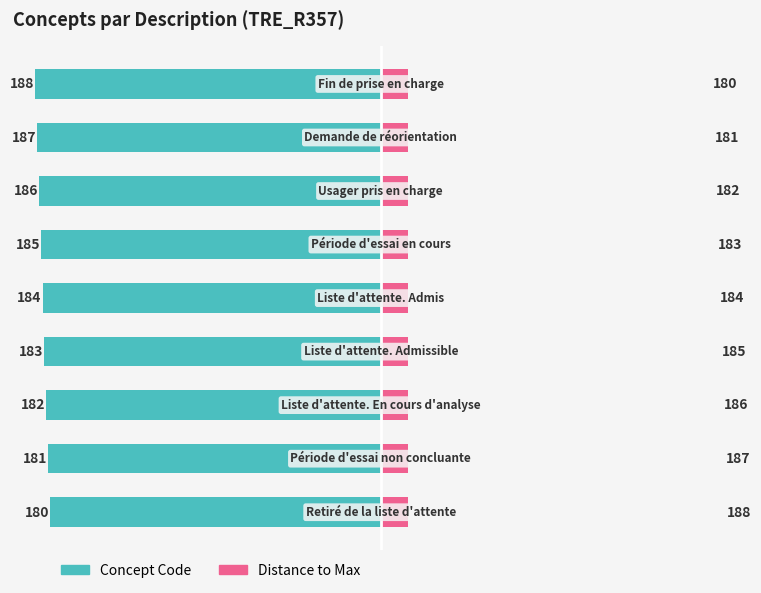

Reading left to right, transcribe all the data shown in this chart.

Concept Code: 0=-180	1=-181	2=-182	3=-183	4=-184	5=-185	6=-186	7=-187	8=-188
Distance to Max: 0=188	1=187	2=186	3=185	4=184	5=183	6=182	7=181	8=180